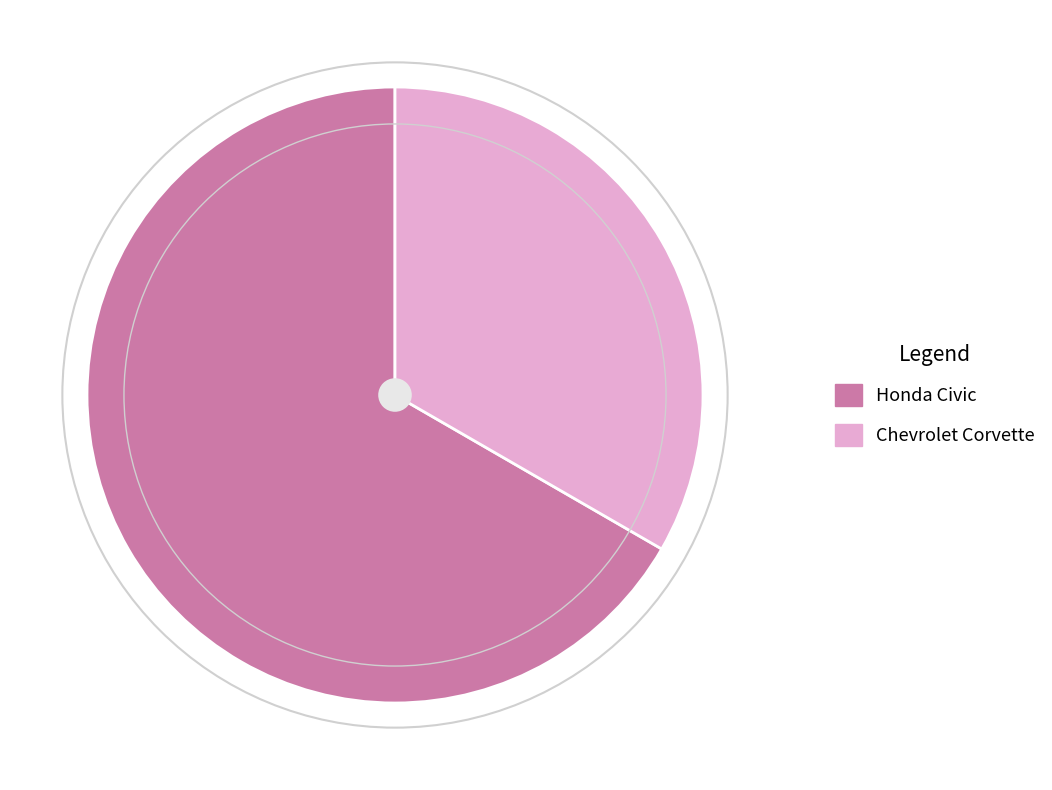

The Chevrolet Corvette slice represents 40% of the pie. True or false?

False